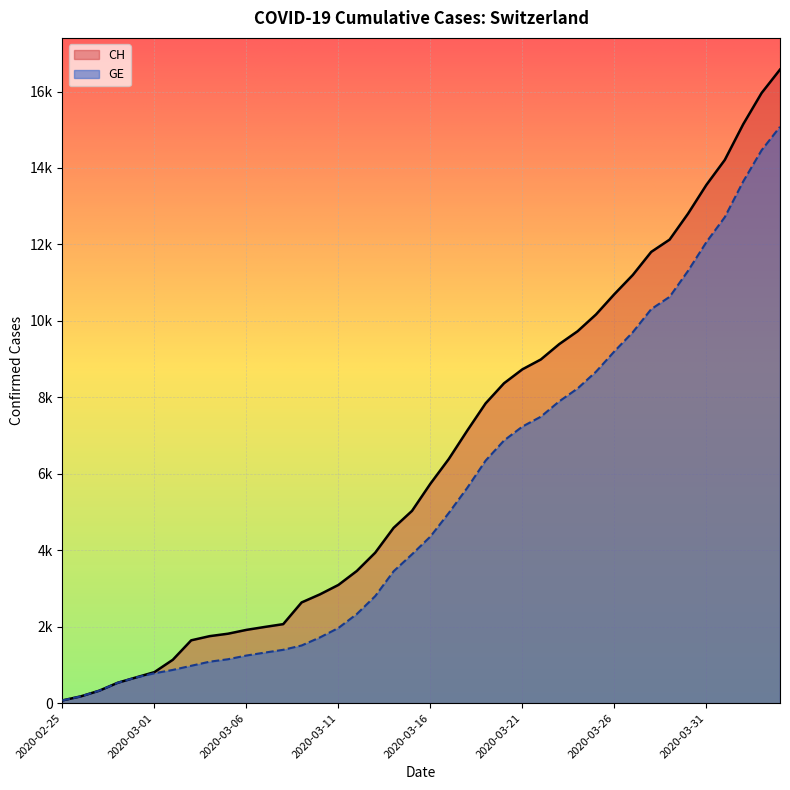

List the series in order of their overall mean, lowest first.

GE, CH